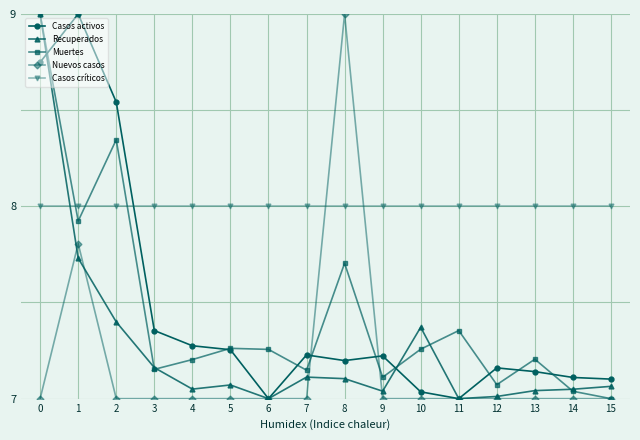

What is the difference between the highest and lowest values at 5?

1.0